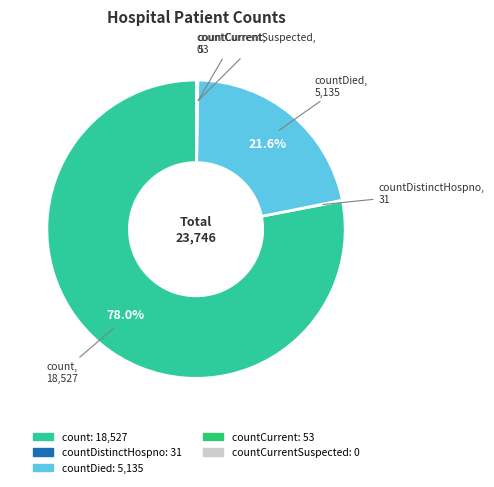

Is there any slice that represents more than half of the pie?

Yes